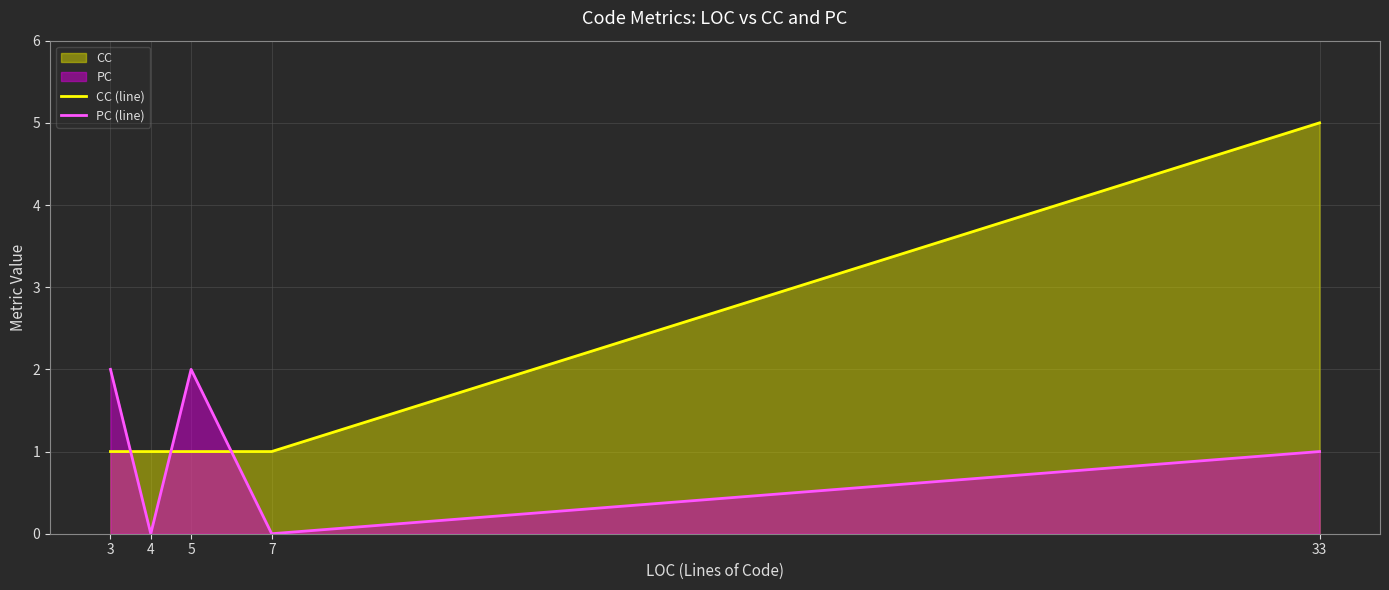

True or false: PC (line) has more than 0 interior local peaks.

True